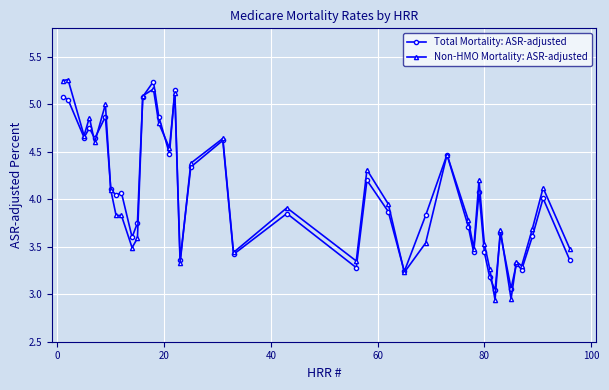

What are all the series names shown in the legend?

Total Mortality: ASR-adjusted, Non-HMO Mortality: ASR-adjusted